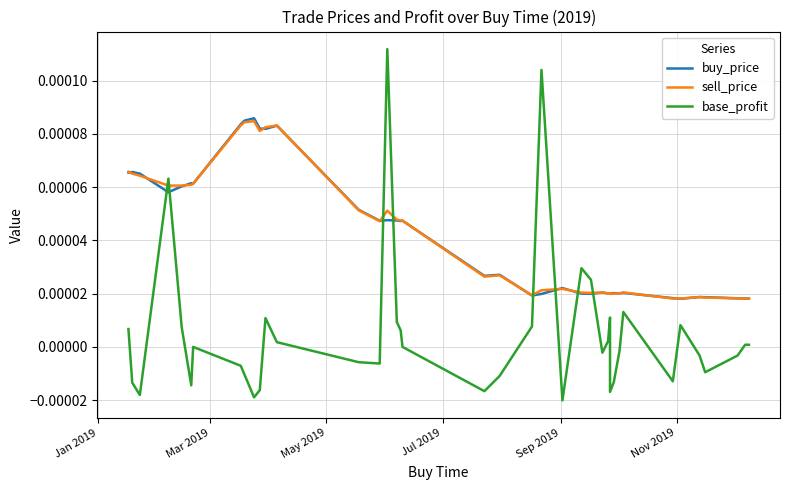

Where is the first local maximum for buy_price?

Mar 2019